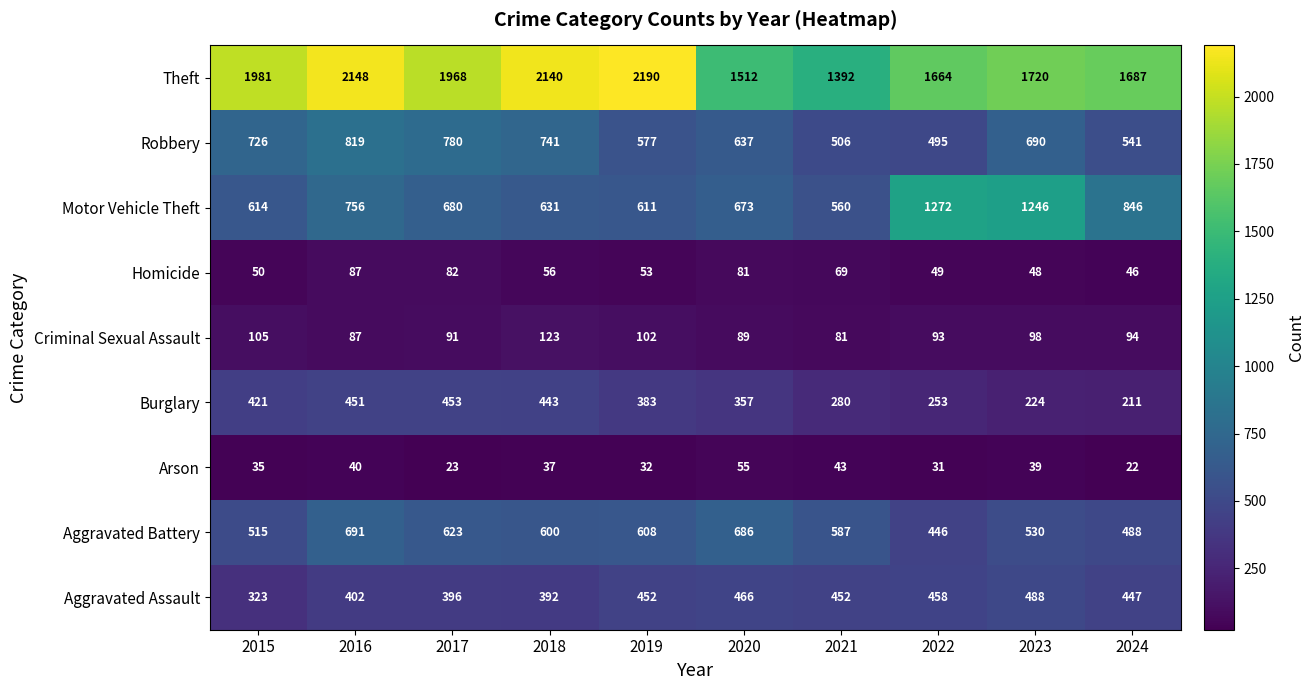

Read the Theft value at 2015, to the nearest 50.

2000